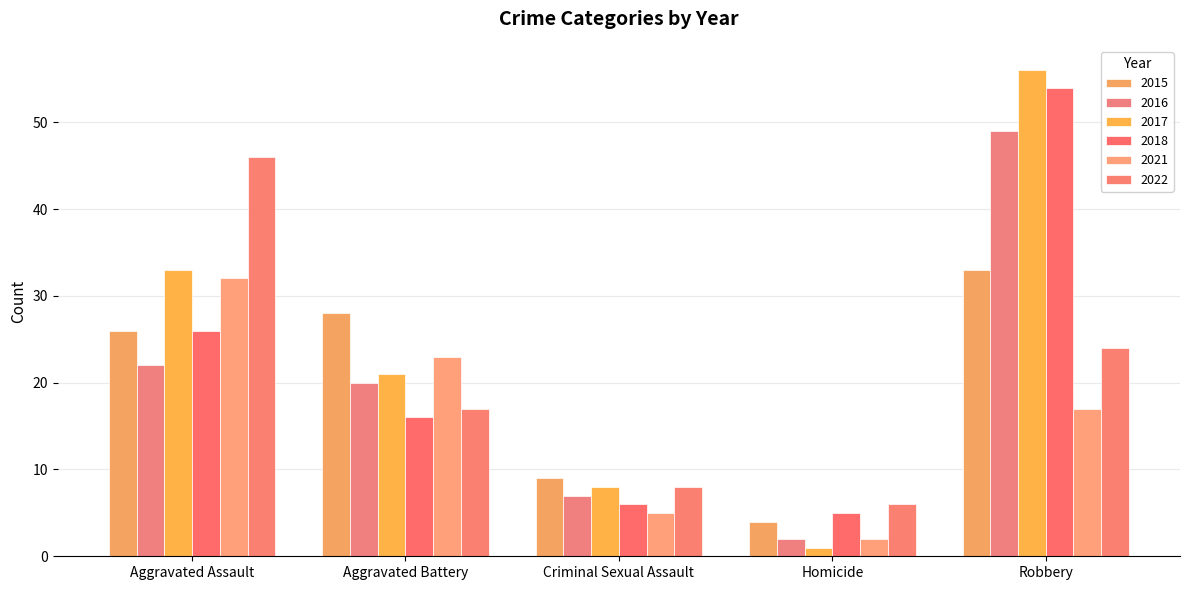

What position from the left is Aggravated Battery?

2